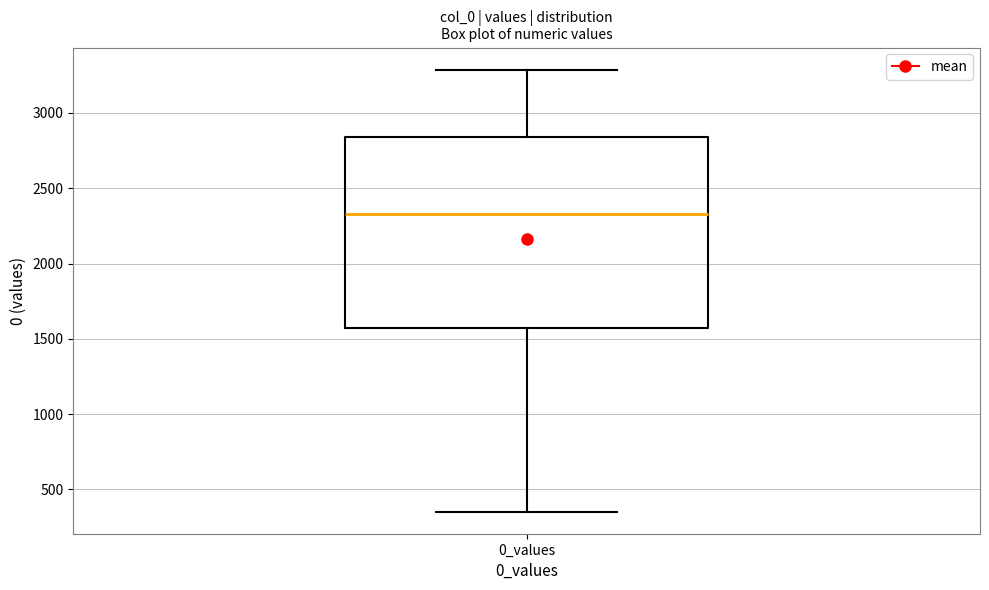

Read this box plot against the y-axis: the position of the median line, the range covered by the box, and the ends of both whiskers. The values are not printed on the chart, so give them approximately, as read against the axis.

median 2350, box 1550 to 2850, whiskers 350 to 3300